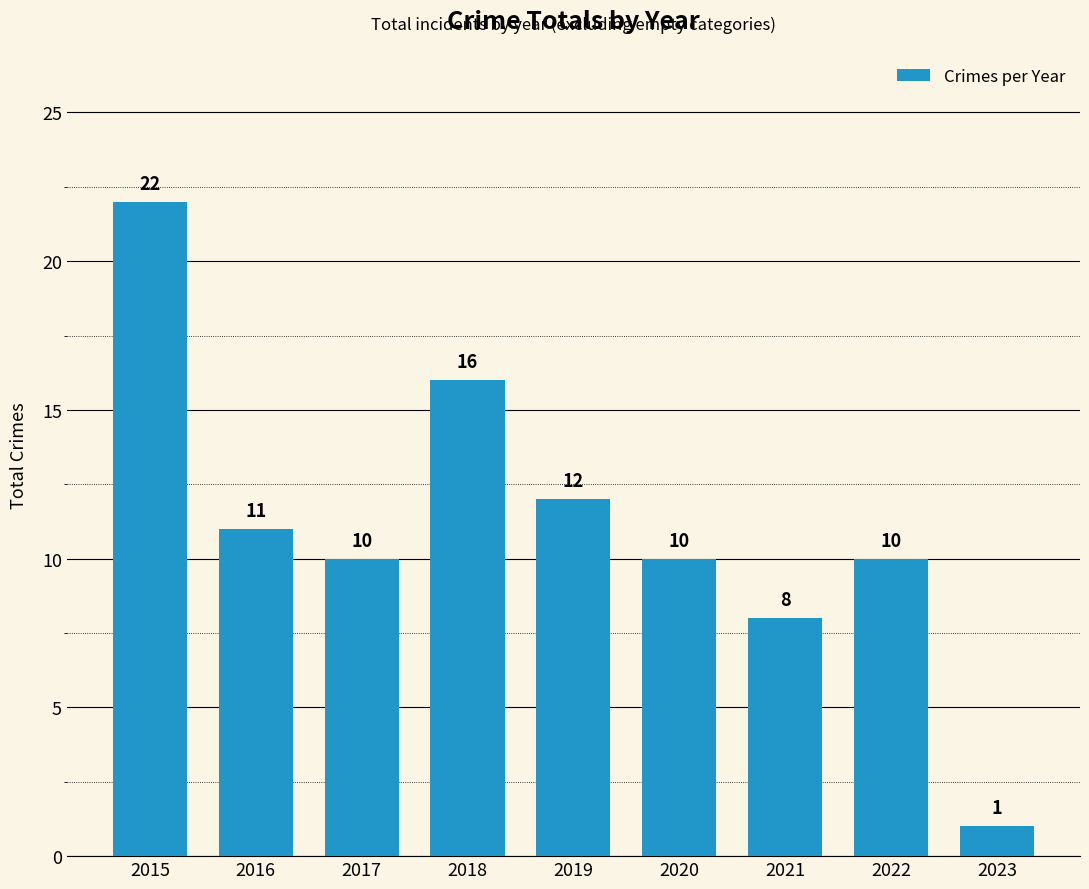

Reading left to right, what are all the values shown in this chart?

2015=22	2016=11	2017=10	2018=16	2019=12	2020=10	2021=8	2022=10	2023=1